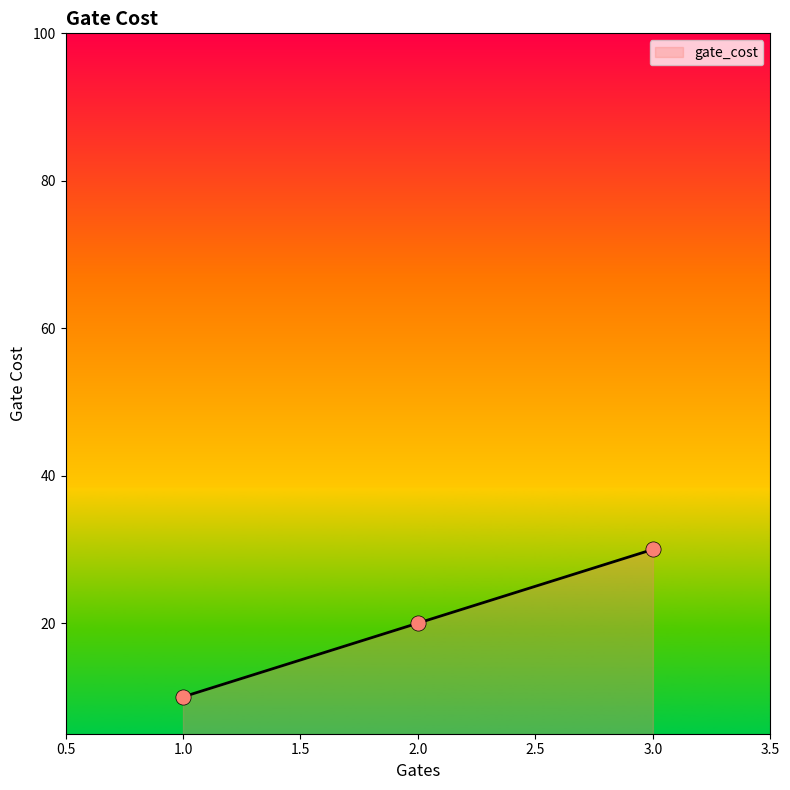

Which has a higher value, 3.0 or 1.0?

3.0